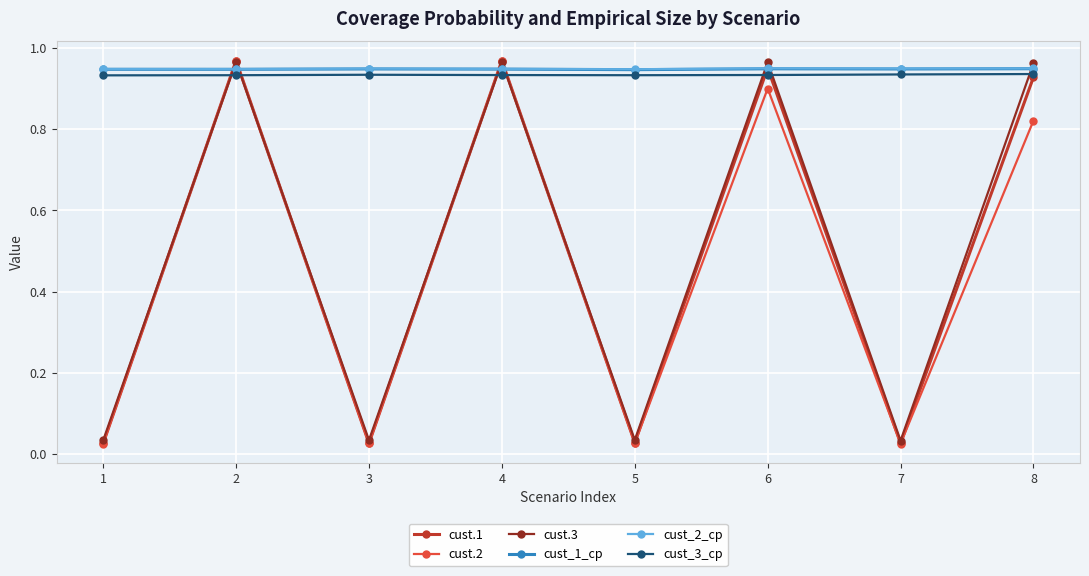

At which category does cust.3 reach its first local peak?

2